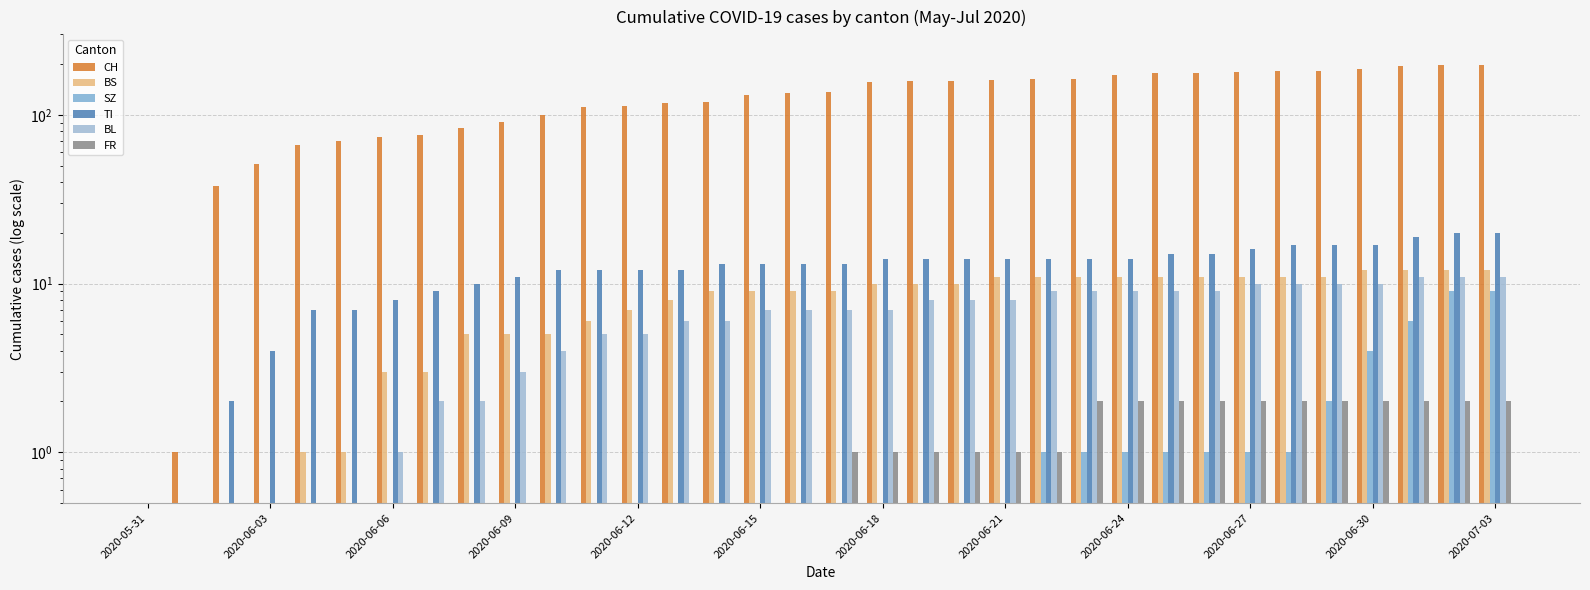

Does the chart contain stacked bars?

No